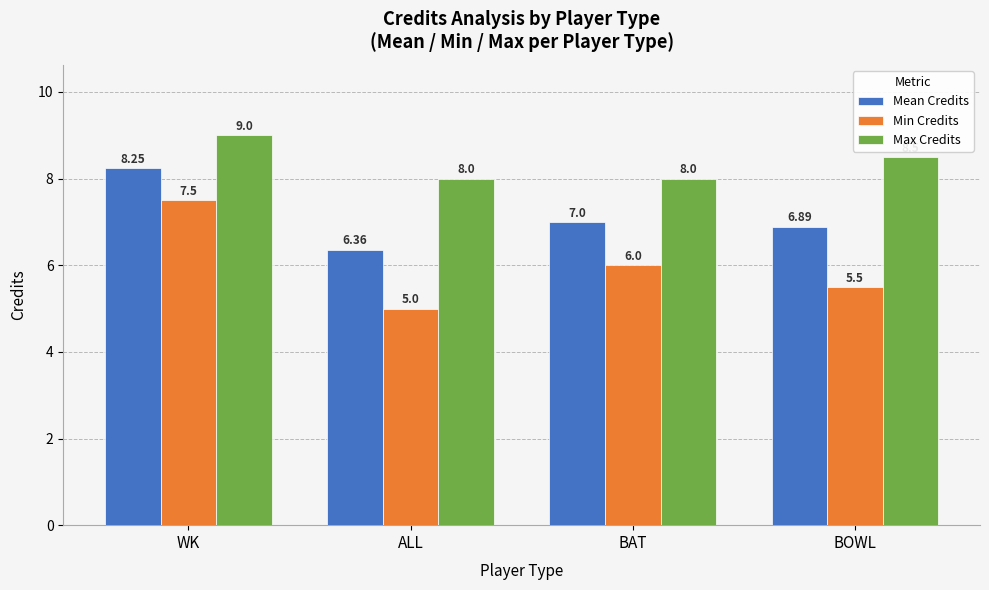

What is the label of the 2nd bar from the left?

ALL